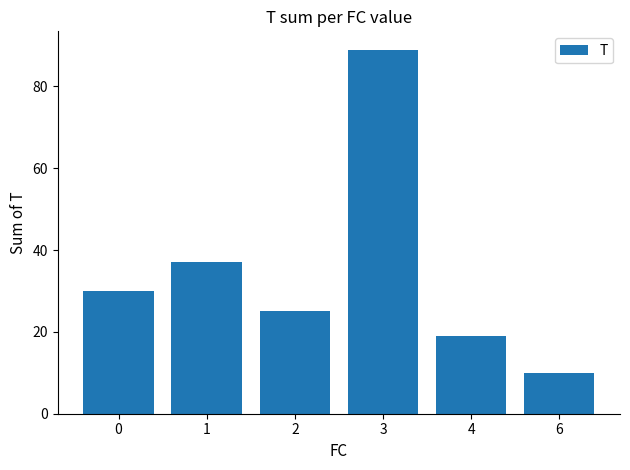

What value does the data have at 2?

25